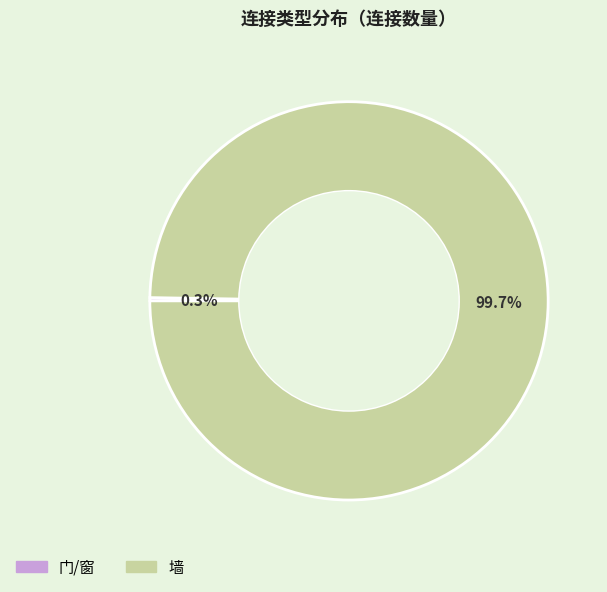

True or false: 墙 accounts for 100% of the total.

True